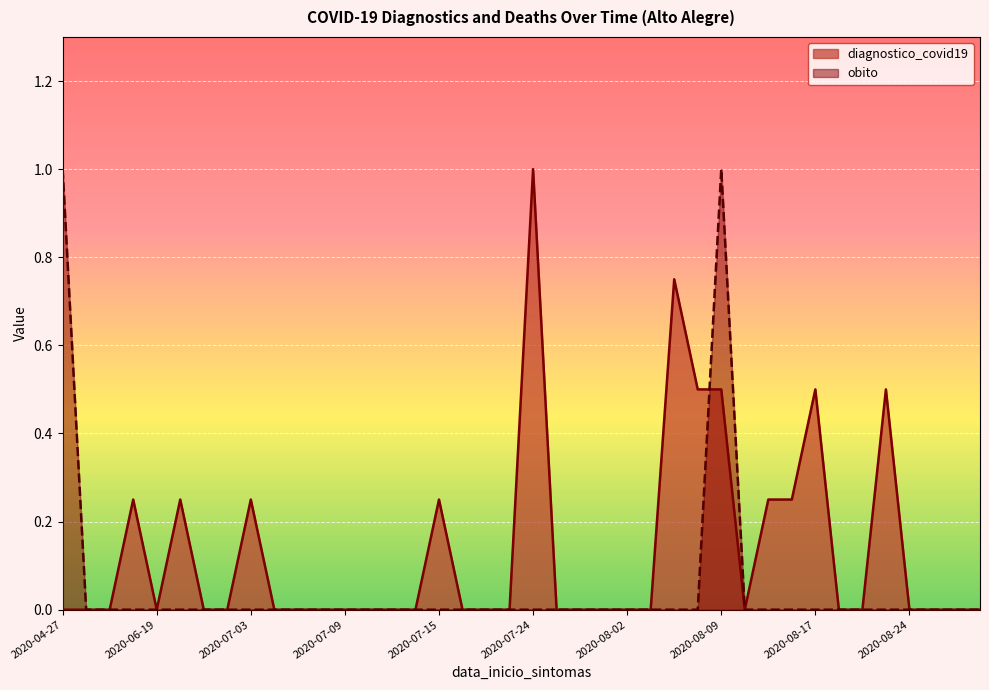

Reading left to right, list all the values displayed in this chart.

diagnostico_covid19: 2020-04-27=0.0	2020-06-10=0.0	2020-06-14=0.0	2020-06-18=0.2	2020-06-19=0.0	2020-06-22=0.2	2020-06-26=0.0	2020-07-02=0.0	2020-07-03=0.2	2020-07-04=0.0	2020-07-05=0.0	2020-07-08=0.0	2020-07-09=0.0	2020-07-10=0.0	2020-07-13=0.0	2020-07-14=0.0	2020-07-15=0.2	2020-07-17=0.0	2020-07-19=0.0	2020-07-20=0.0	2020-07-24=1.0	2020-07-25=0.0	2020-07-28=0.0	2020-07-30=0.0	2020-08-02=0.0	2020-08-04=0.0	2020-08-06=0.8	2020-08-08=0.5	2020-08-09=0.5	2020-08-12=0.0	2020-08-13=0.2	2020-08-14=0.2	2020-08-17=0.5	2020-08-18=0.0	2020-08-19=0.0	2020-08-20=0.5	2020-08-24=0.0	2020-08-25=0.0	2020-08-30=0.0	2020-08-31=0.0
obito: 2020-04-27=1.0	2020-06-10=0.0	2020-06-14=0.0	2020-06-18=0.0	2020-06-19=0.0	2020-06-22=0.0	2020-06-26=0.0	2020-07-02=0.0	2020-07-03=0.0	2020-07-04=0.0	2020-07-05=0.0	2020-07-08=0.0	2020-07-09=0.0	2020-07-10=0.0	2020-07-13=0.0	2020-07-14=0.0	2020-07-15=0.0	2020-07-17=0.0	2020-07-19=0.0	2020-07-20=0.0	2020-07-24=0.0	2020-07-25=0.0	2020-07-28=0.0	2020-07-30=0.0	2020-08-02=0.0	2020-08-04=0.0	2020-08-06=0.0	2020-08-08=0.0	2020-08-09=1.0	2020-08-12=0.0	2020-08-13=0.0	2020-08-14=0.0	2020-08-17=0.0	2020-08-18=0.0	2020-08-19=0.0	2020-08-20=0.0	2020-08-24=0.0	2020-08-25=0.0	2020-08-30=0.0	2020-08-31=0.0